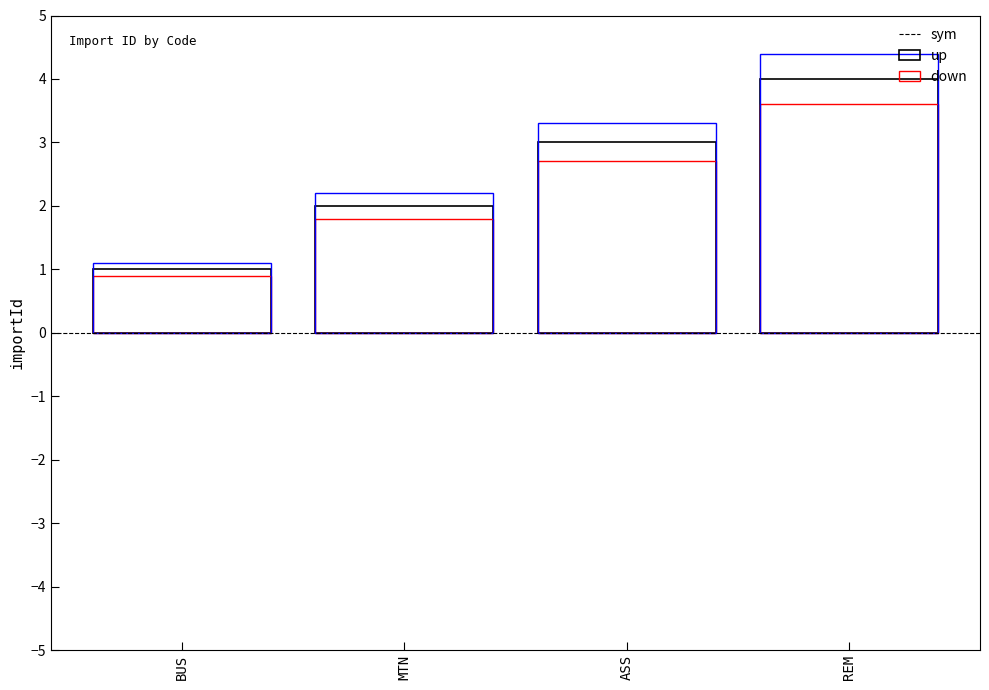

At which label is sym closest to 2?

MTN